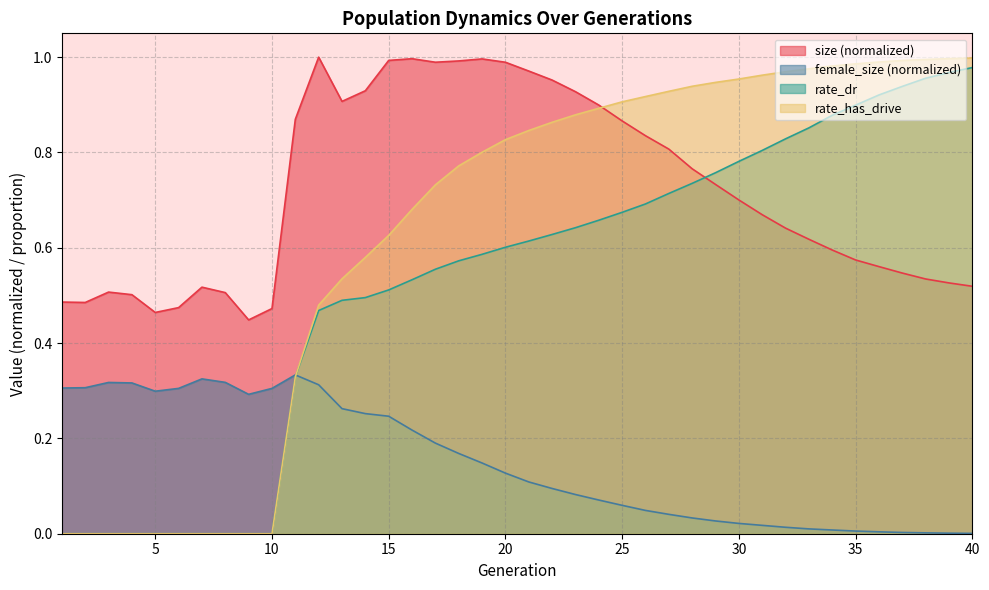

True or false: female_size has more than 1 interior local peaks.

True